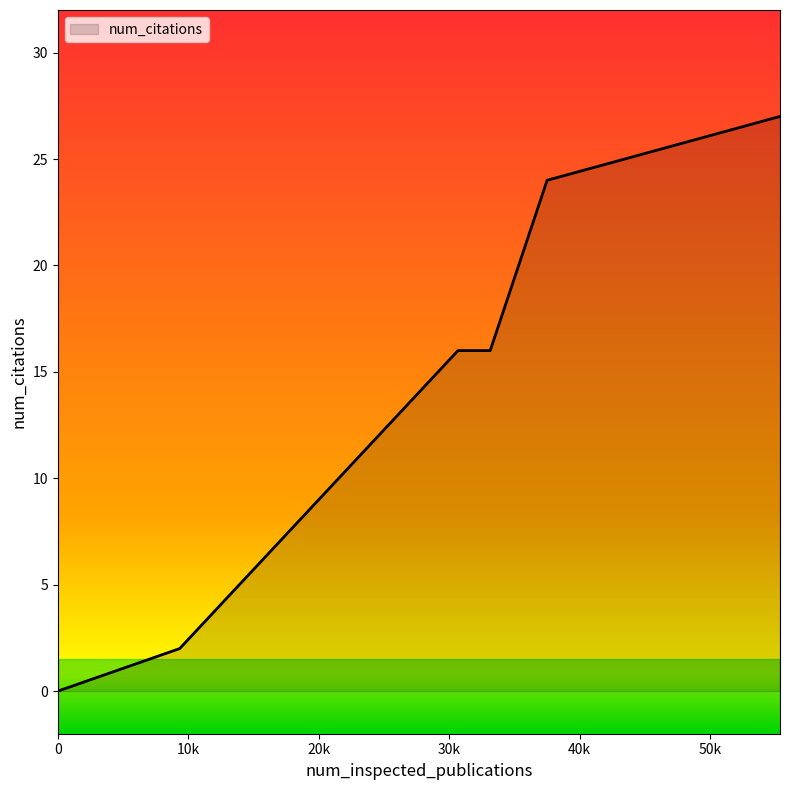

What is the greatest value displayed?

27